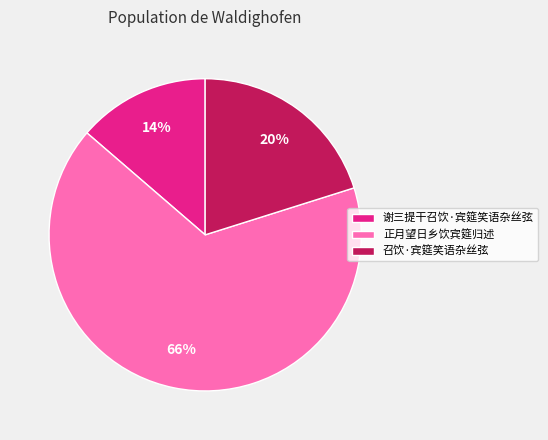

What is the ratio of the value at 召饮·宾筵笑语杂丝弦 to the value at 正月望日乡饮宾筵归述?

0.3